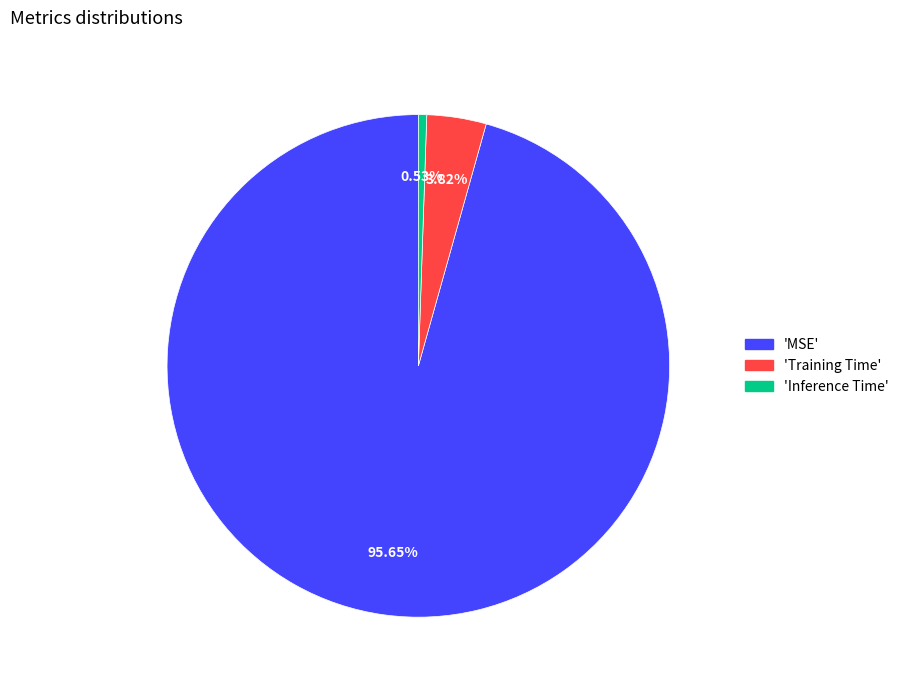

Is there any slice that represents more than half of the pie?

Yes